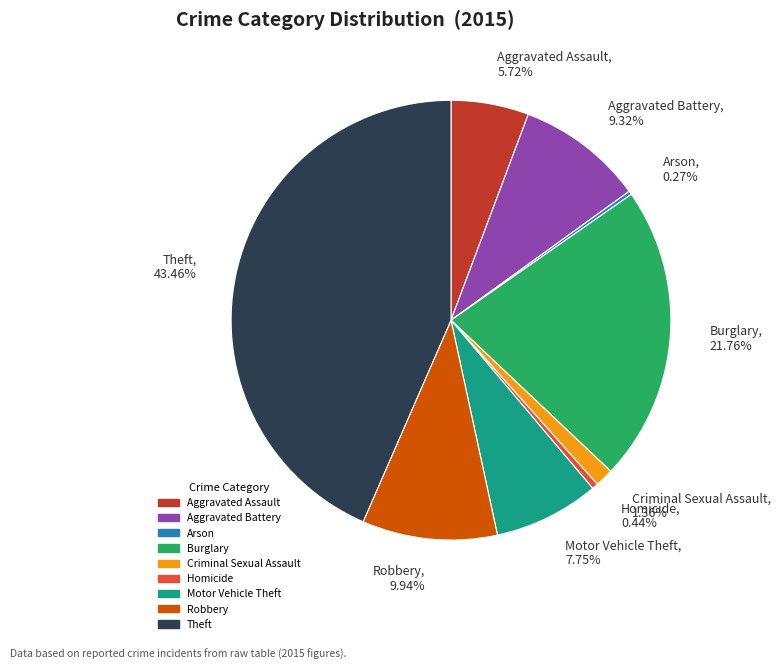

Is the sum of Theft, 43.46% and Homicide, 0.44% greater than half?

No